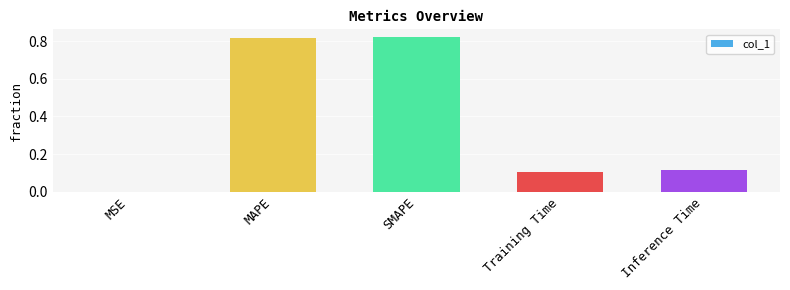

At which label is the value closest to 0?

MSE